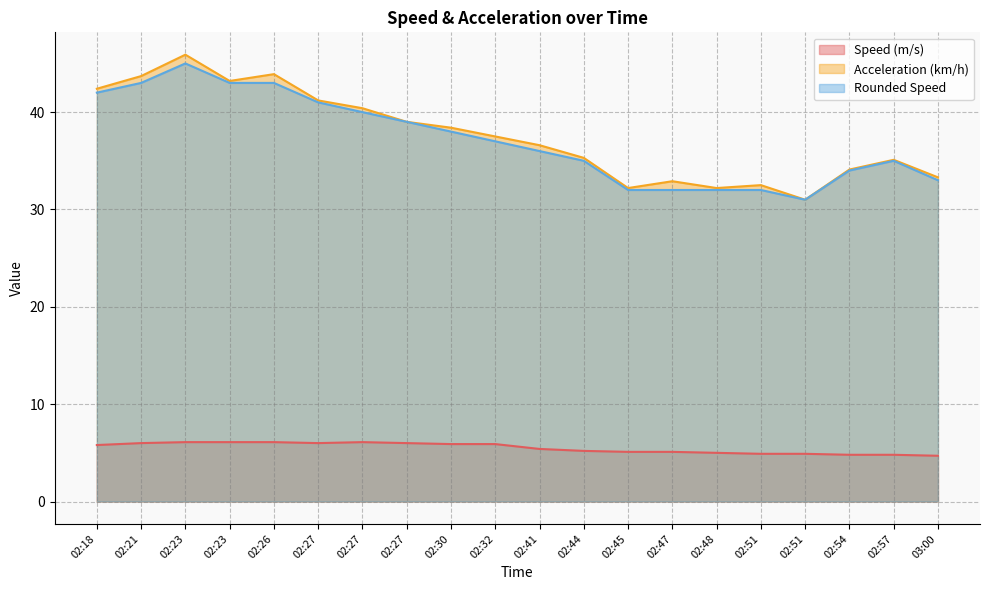

Reading left to right, transcribe all the data shown in this chart.

Speed (m/s): 5.8	6.0	6.1	6.1	6.1	6.0	6.1	6.0	5.9	5.9	5.4	5.2	5.1	5.1	5.0	4.9	4.9	4.8	4.8	4.7
Acceleration (km/h): 42.4	43.7	45.9	43.2	43.9	41.2	40.4	39.0	38.4	37.5	36.6	35.3	32.2	32.9	32.2	32.5	31.0	34.1	35.1	33.3
Rounded Speed: 42.0	43.0	45.0	43.0	43.0	41.0	40.0	39.0	38.0	37.0	36.0	35.0	32.0	32.0	32.0	32.0	31.0	34.0	35.0	33.0